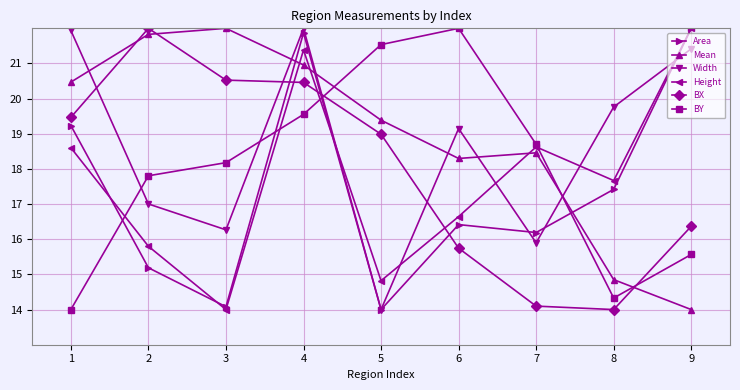

Where is the first local maximum for Area?

4